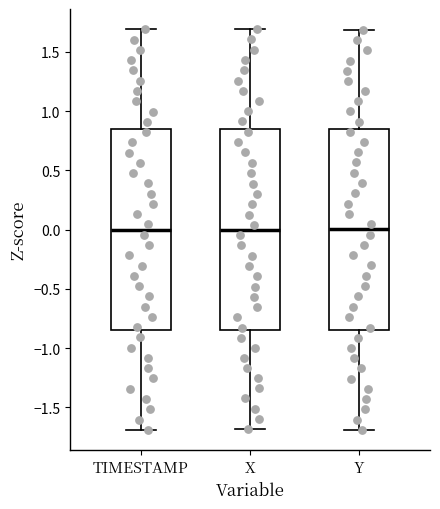

Reading left to right, read every box against the y-axis: the position of its median line, the range the box covers, and the ends of its whiskers. The values are not printed on the chart, so give them approximately, as read against the axis.

TIMESTAMP: median 0.00, box -0.85 to 0.85, whiskers -1.70 to 1.70
X: median 0.00, box -0.85 to 0.85, whiskers -1.70 to 1.70
Y: median 0.00, box -0.85 to 0.85, whiskers -1.70 to 1.70